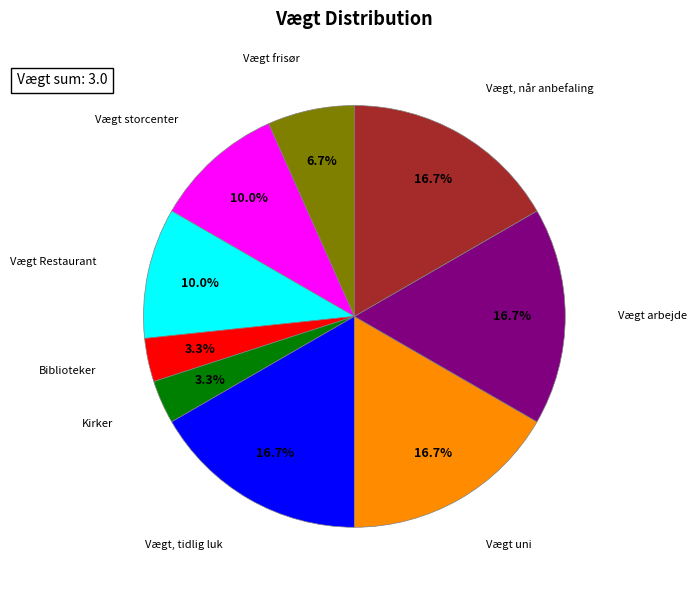

Is there any slice that represents more than half of the pie?

No